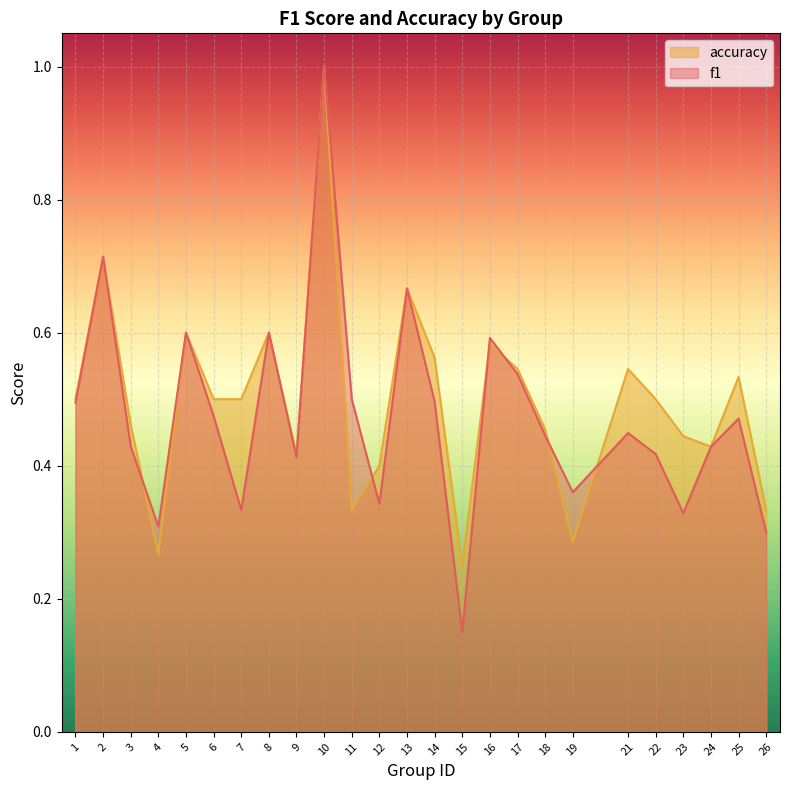

Which series ends up on top after the final intersection of accuracy and f1?

accuracy